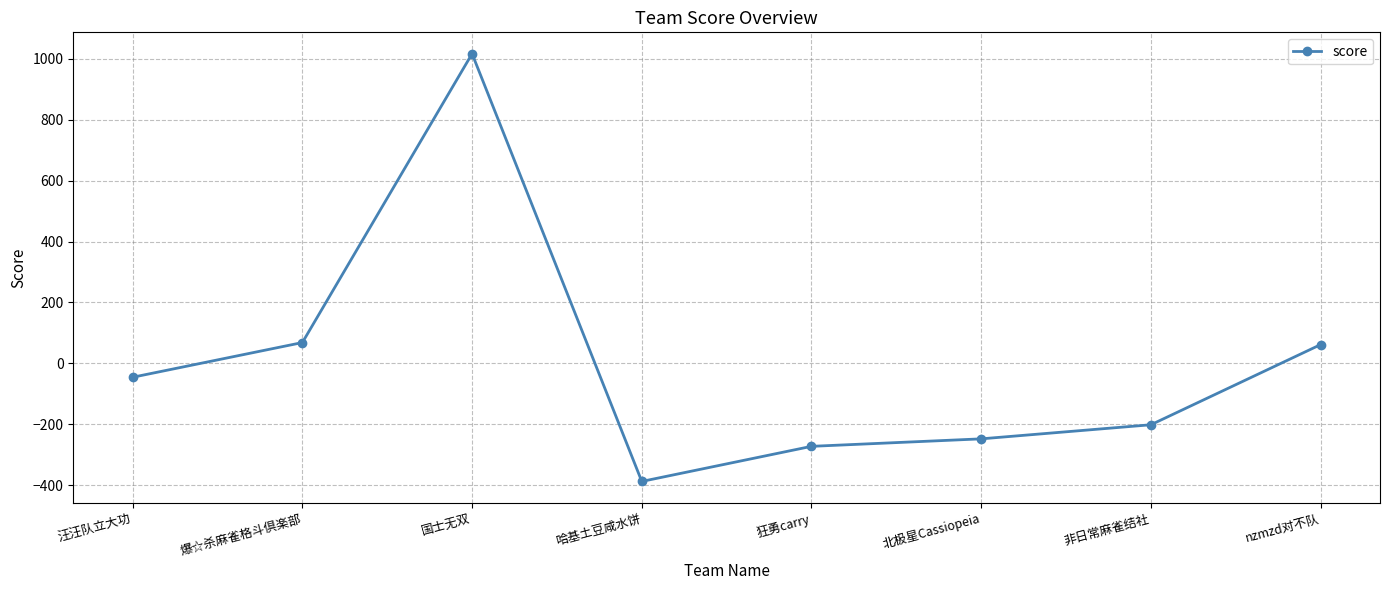

Which label corresponds to the smallest value in the chart?

哈基土豆咸水饼